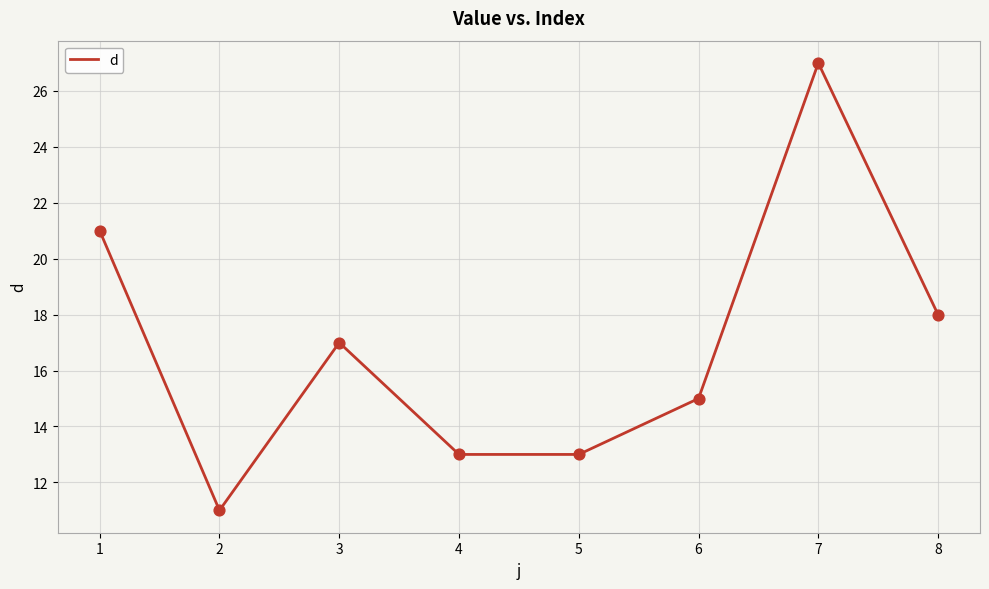

What is the change in value from 3 to 4?

-4